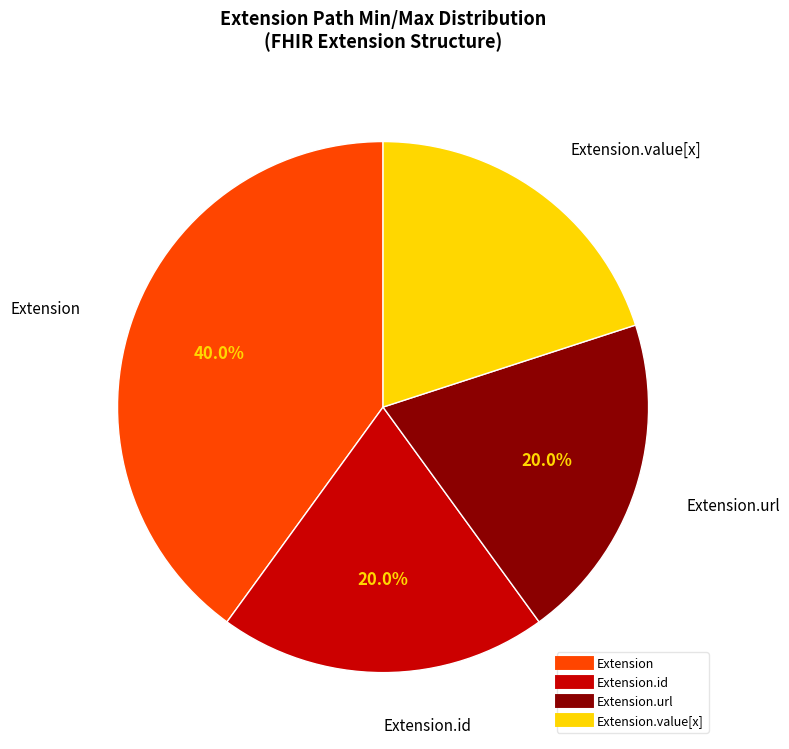

Does any single category account for the majority?

No